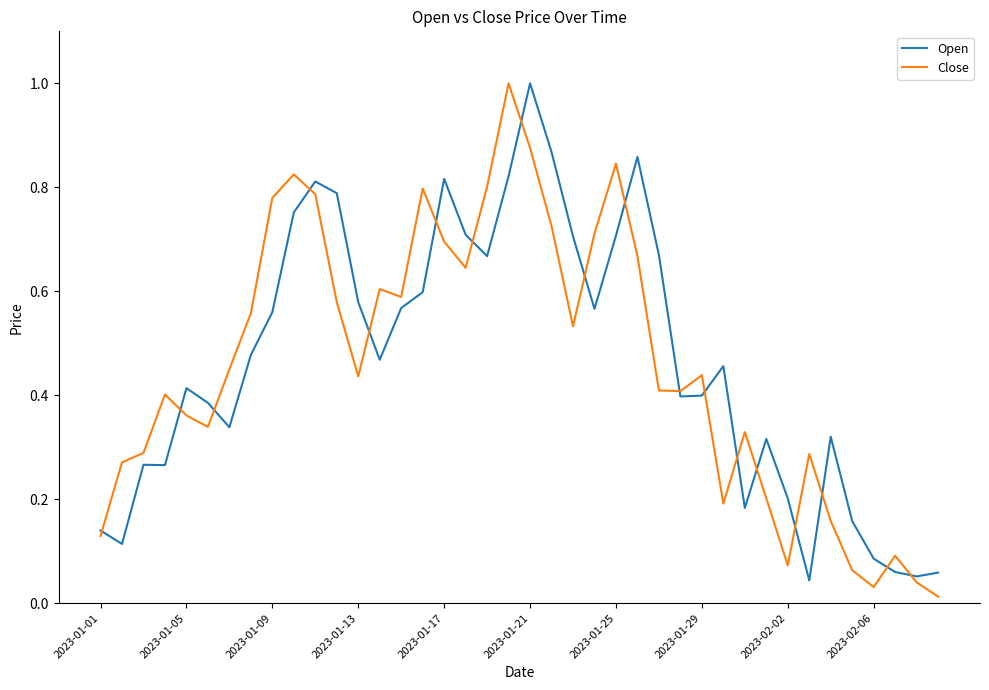

What is the maximum value shown in the chart?

1.0